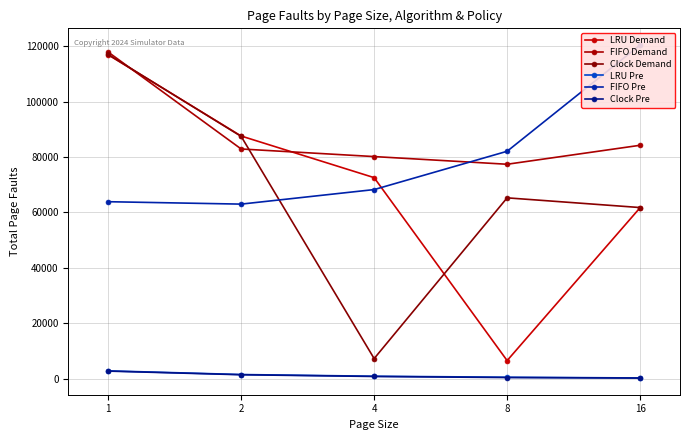

Is the value of Clock Demand at 16 greater than the value of LRU Demand at 2?

No